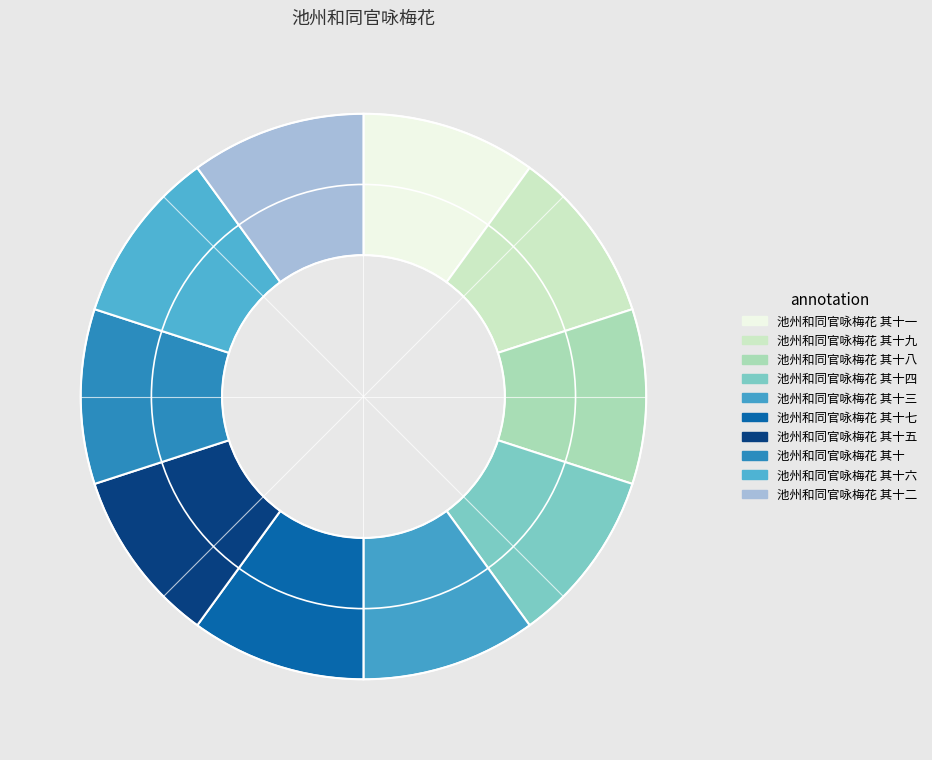

How many segments does this pie chart have?

10